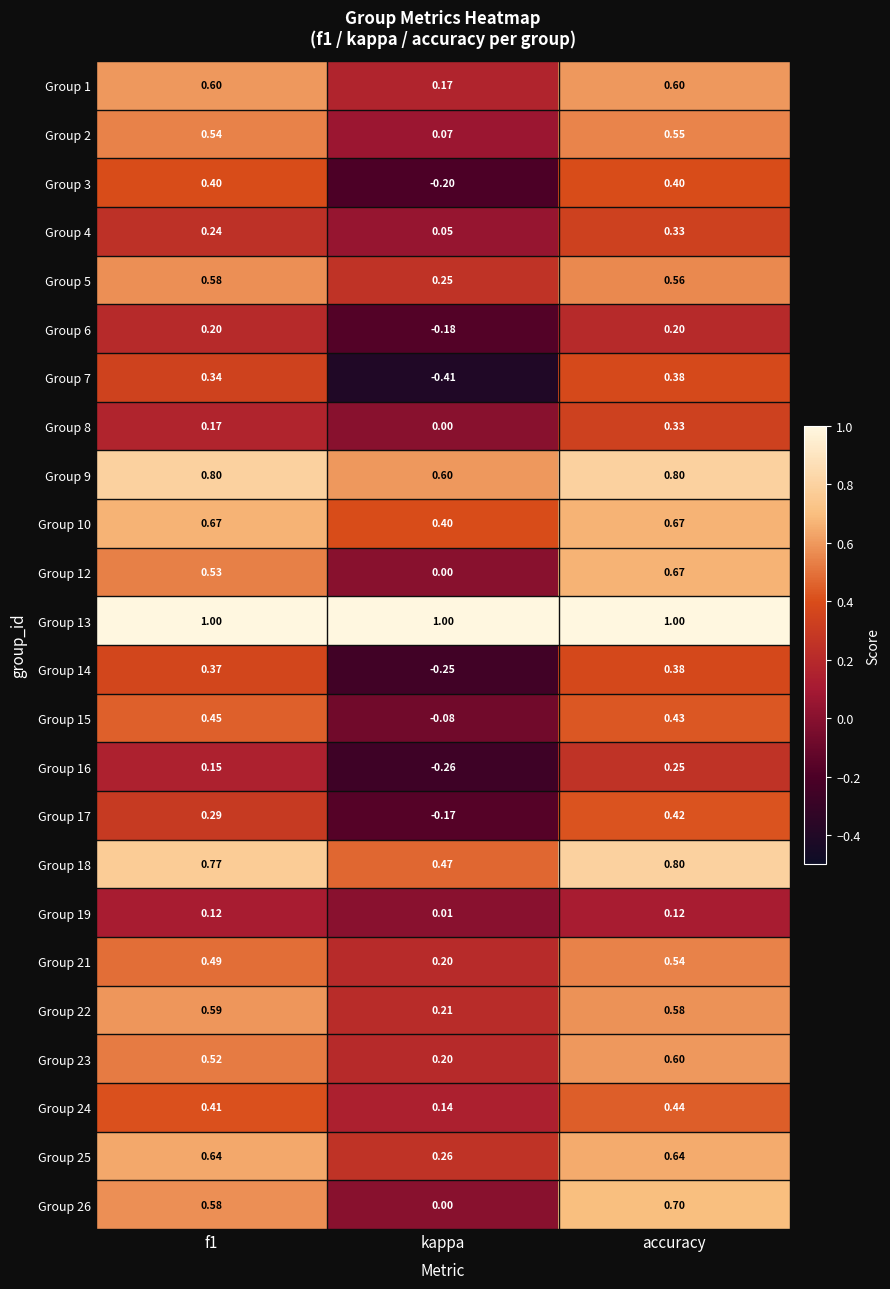

Where is Group 26 nearest to the value 0?

kappa